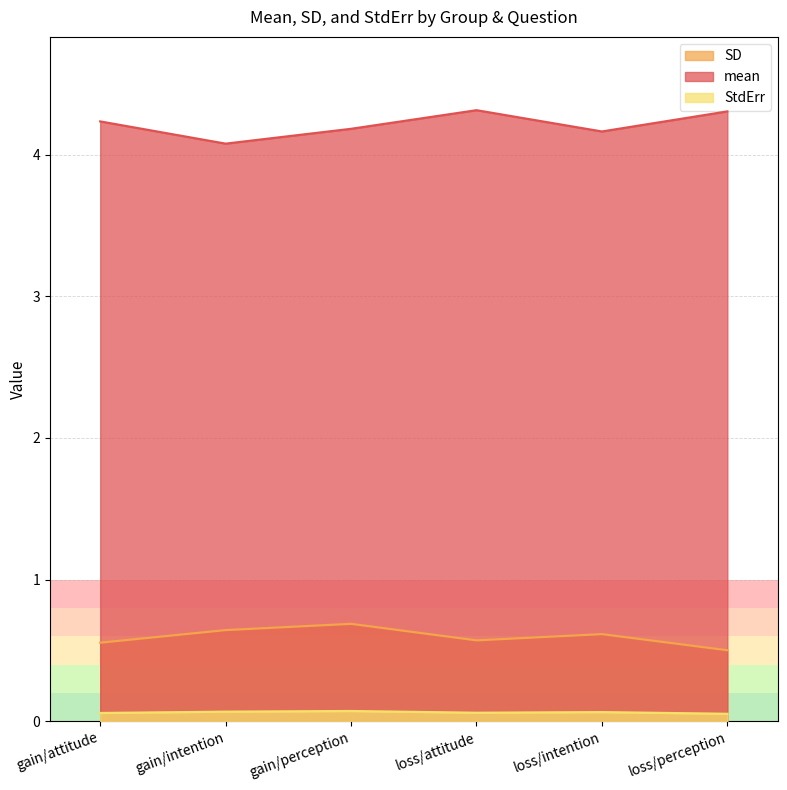

What is the spread (max minus min) of values at gain/perception?

4.1